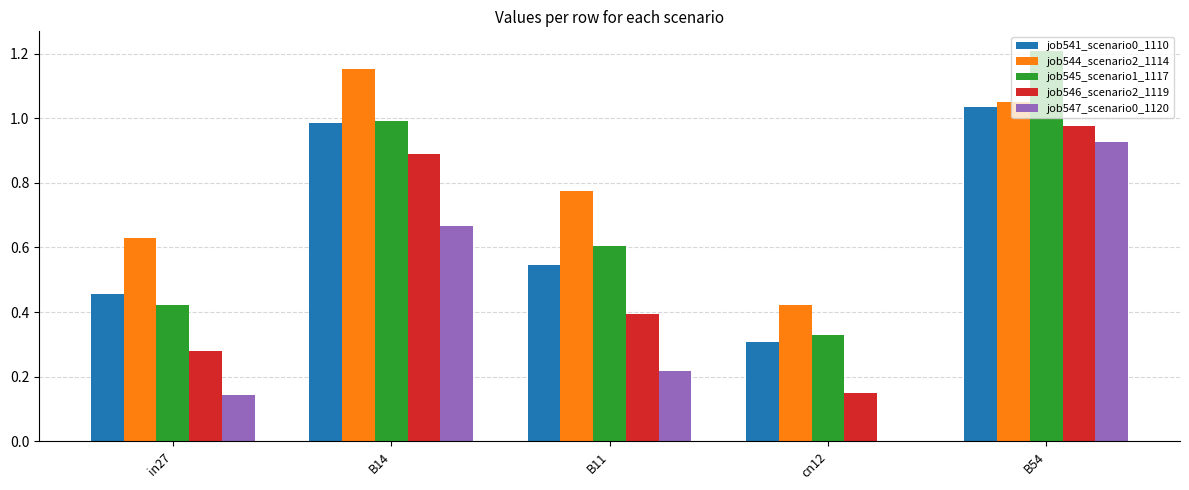

The value of job541_scenario0_1110 at B14 is 1.0. True or false?

True